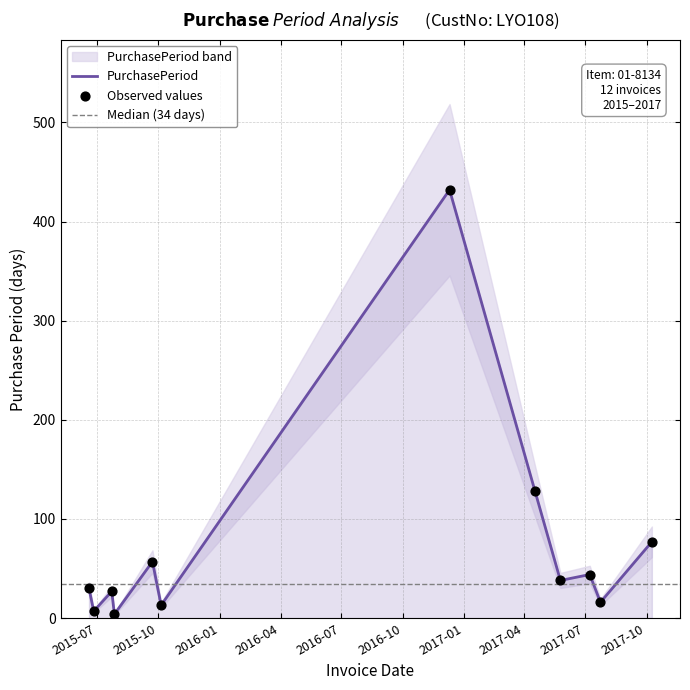

What is the change in value from 2015-10-05 to 2017-07-08?

+31